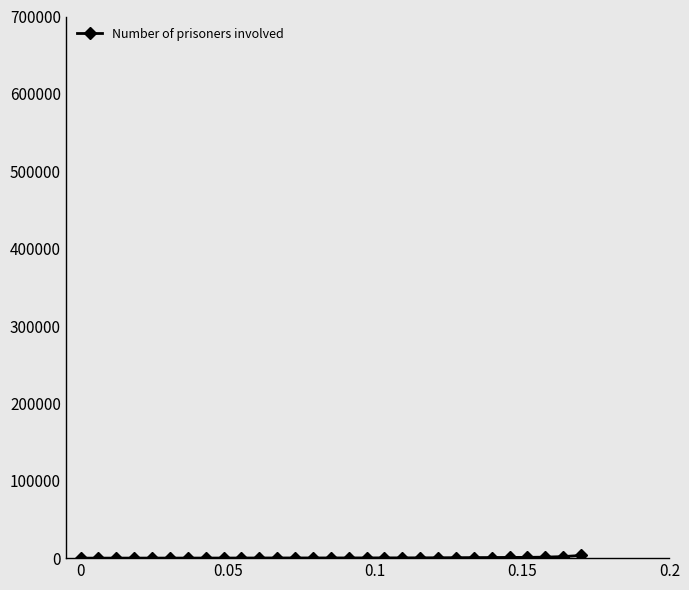

What is the maximum value shown in the chart?

3500